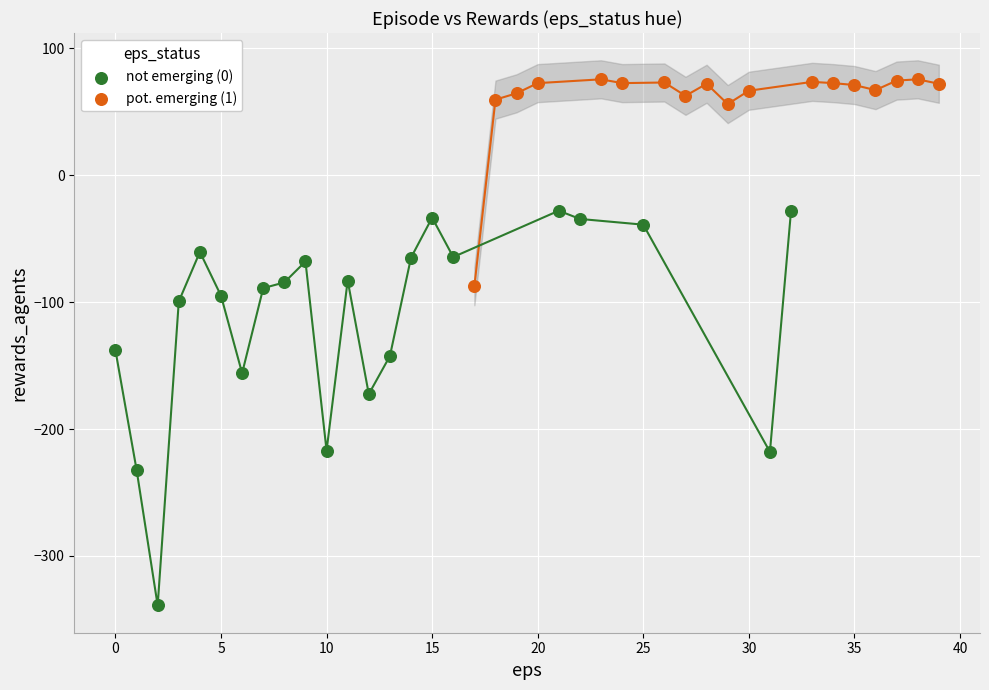

Which series reaches the minimum Y coordinate?

not emerging (0)